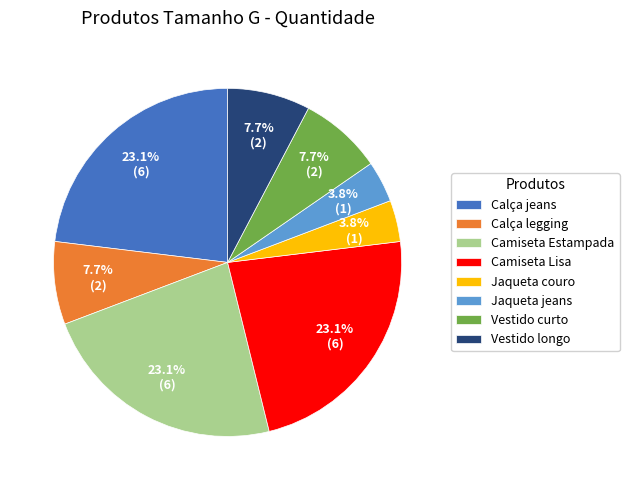

What percentage is the Vestido curto slice, to the nearest percent?

8%